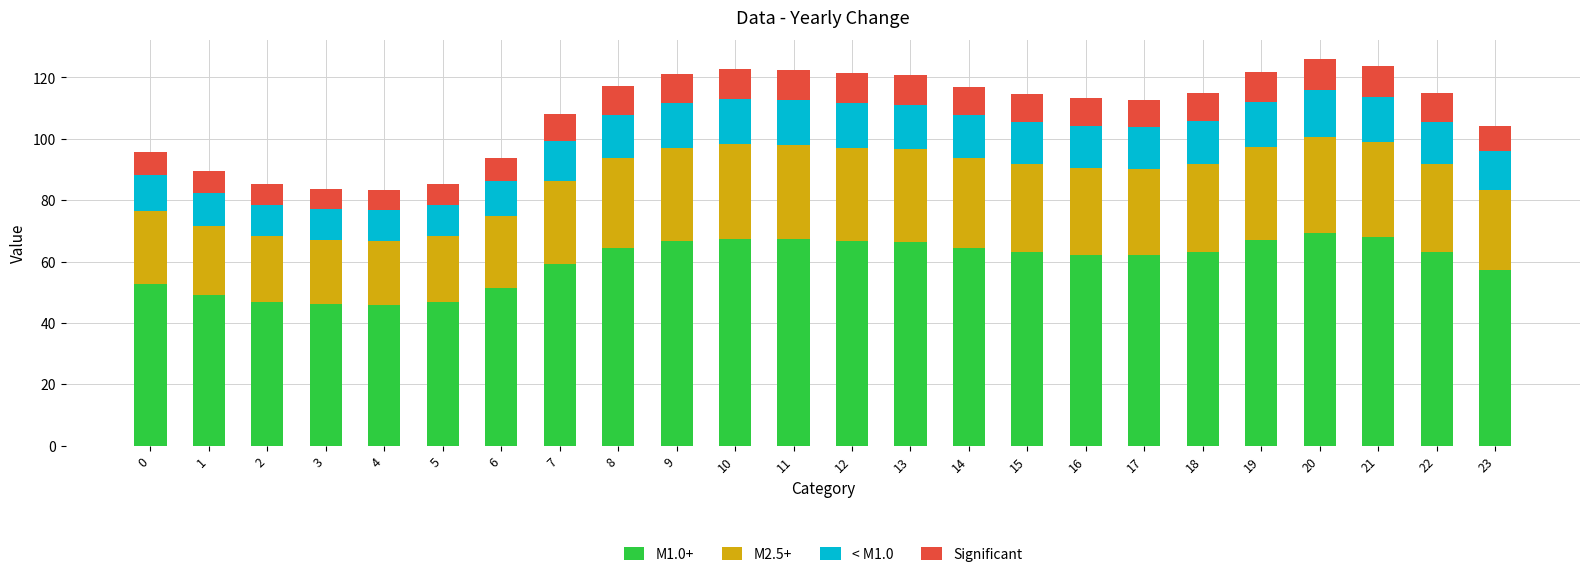

How many categories are shown in the chart?

24